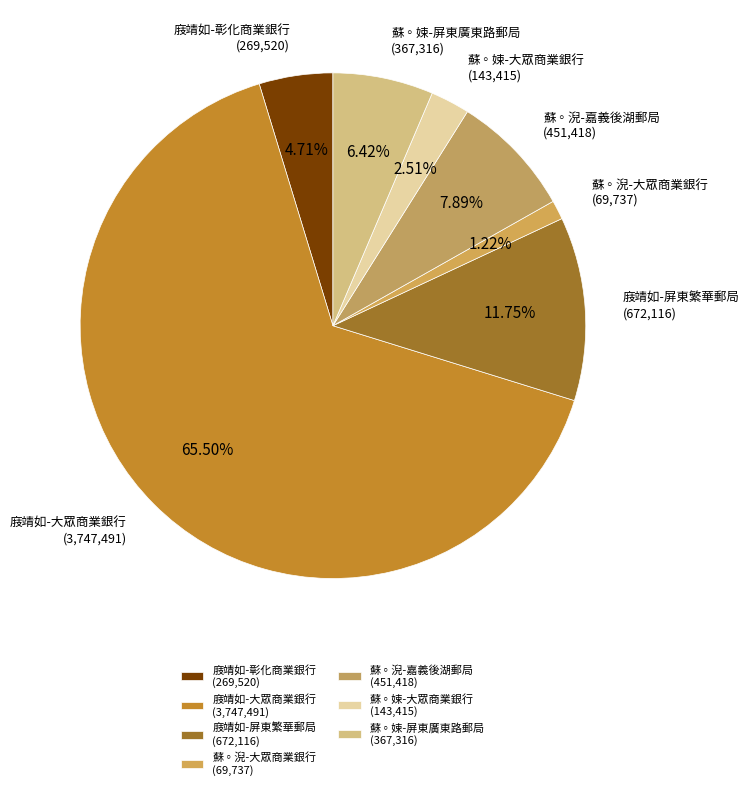

Which category has the biggest portion of the pie?

庪靖如-大眾商業銀行 (3,747,491)